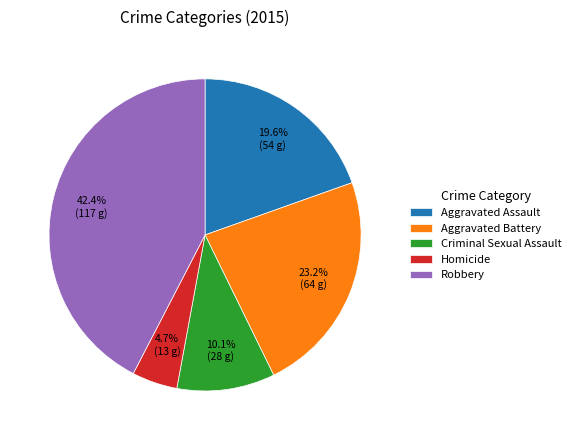

To the nearest percent, what portion does Homicide represent?

5%